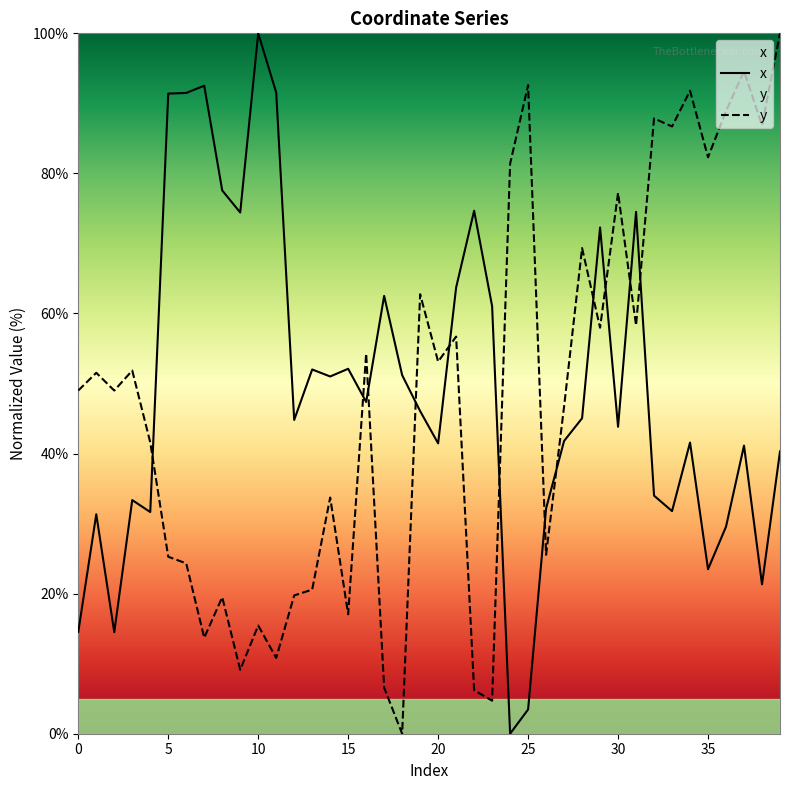

True or false: y has a value of 53.1 at 20.

True